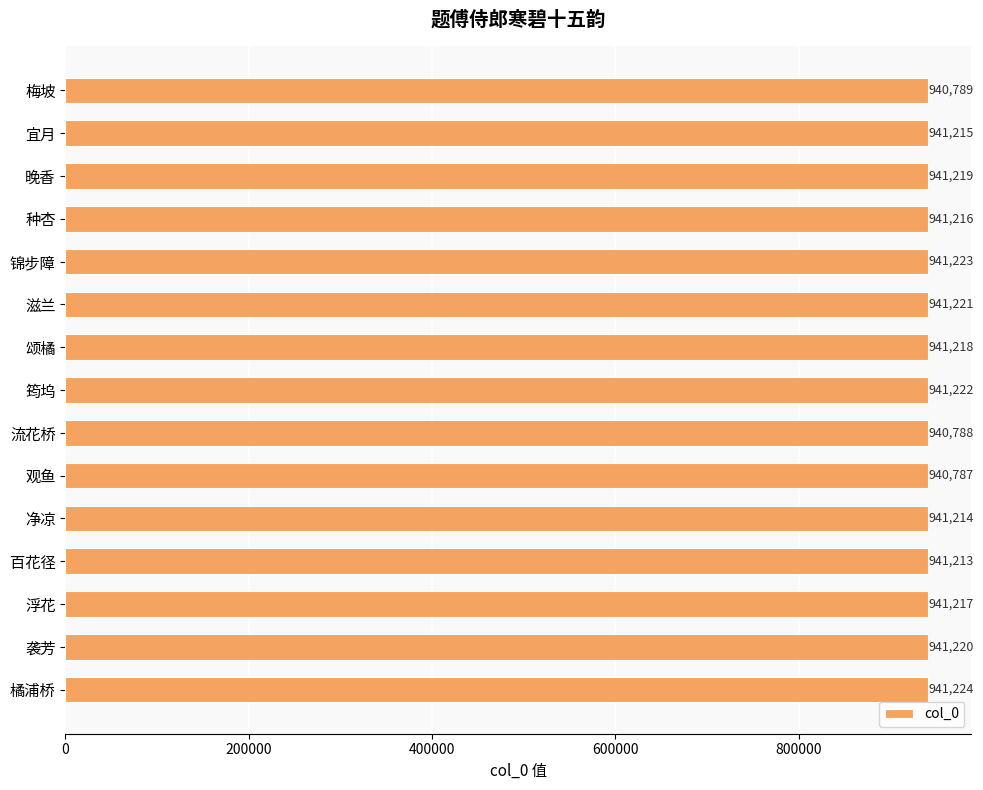

How many distinct data groups are displayed?

1